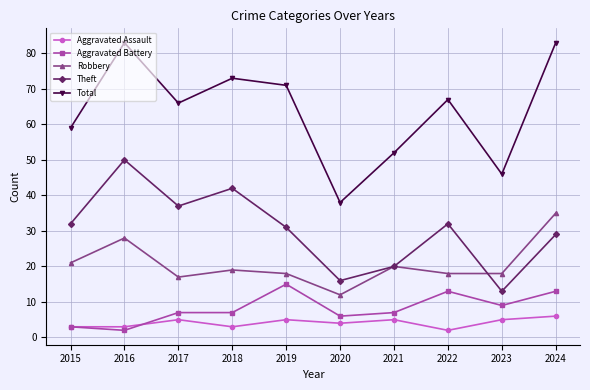

What is the value of the Robbery point at the 10th from the left?

35